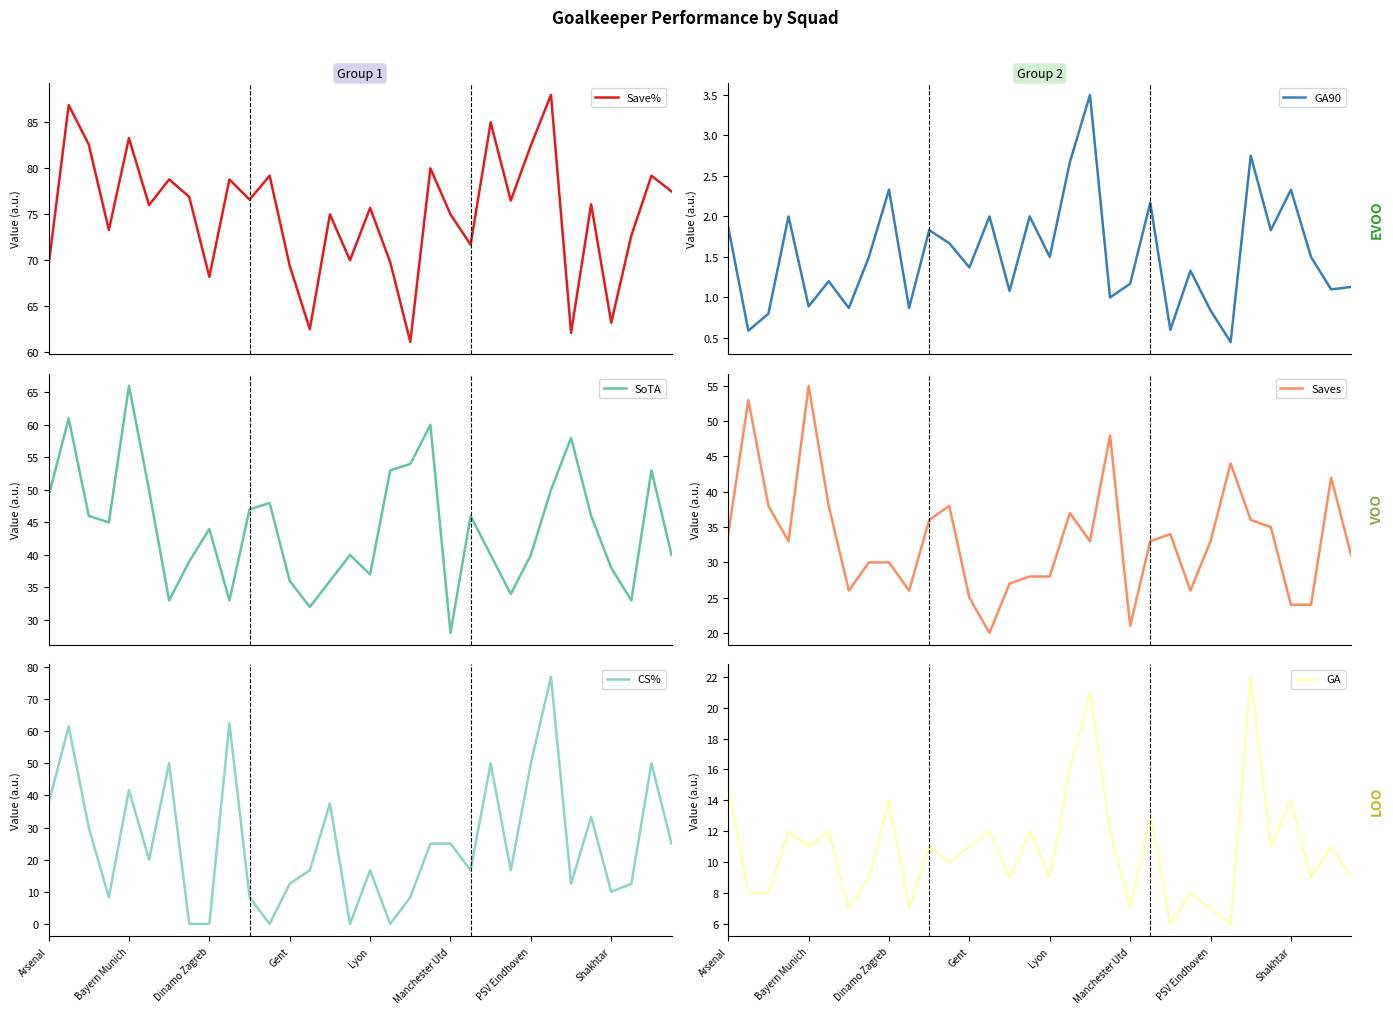

True or false: GA90 and GA cross at least once.

False